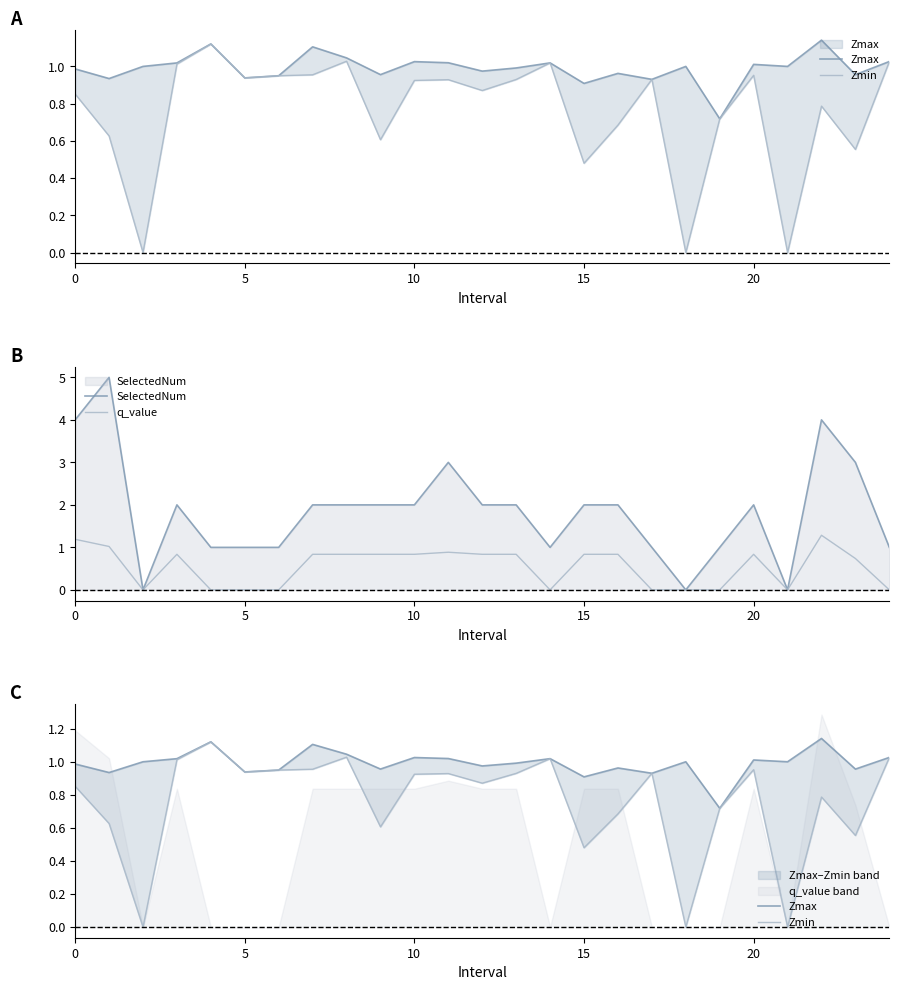

Where is Zmax nearest to the value 0?

19